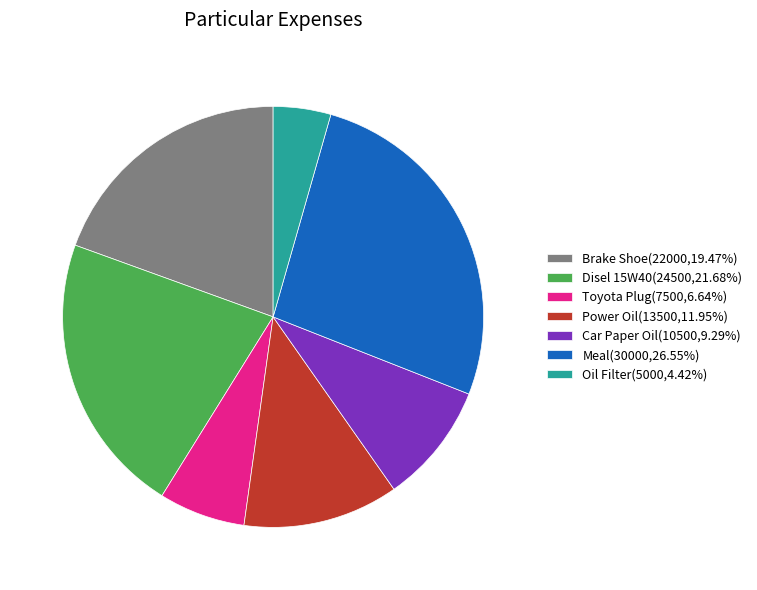

Is there a majority slice in this chart?

No